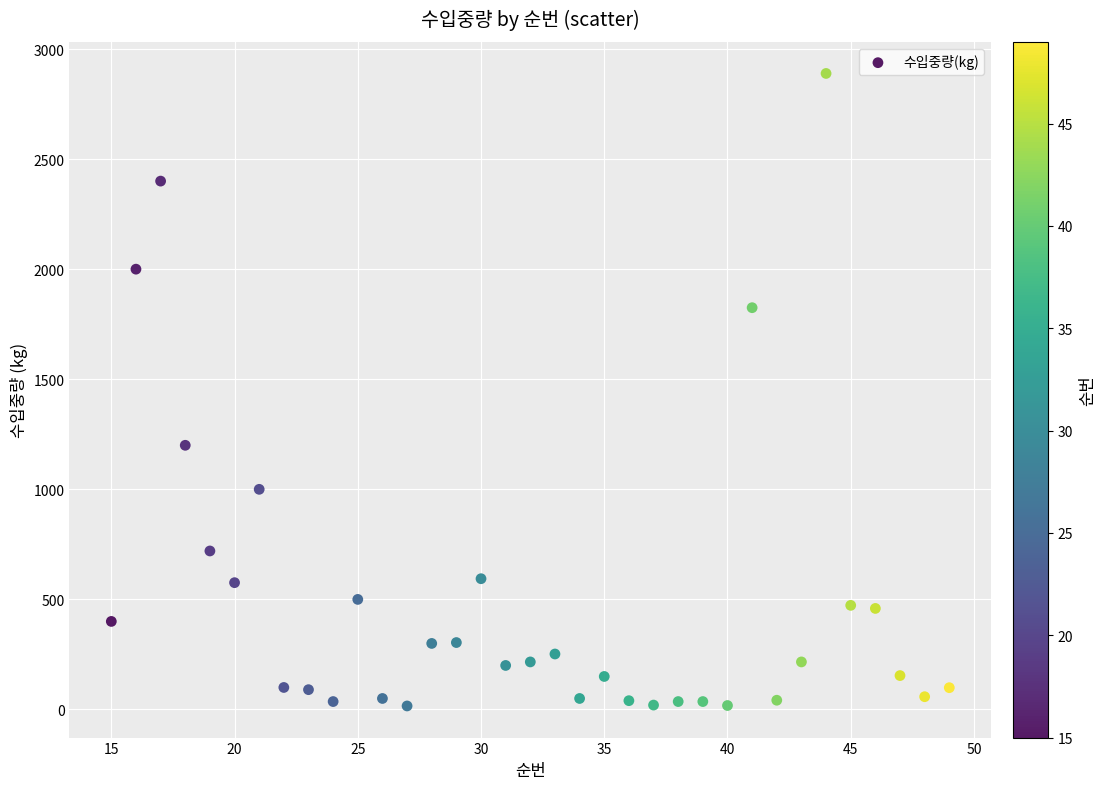

What is the range of X values (max minus min)?

34